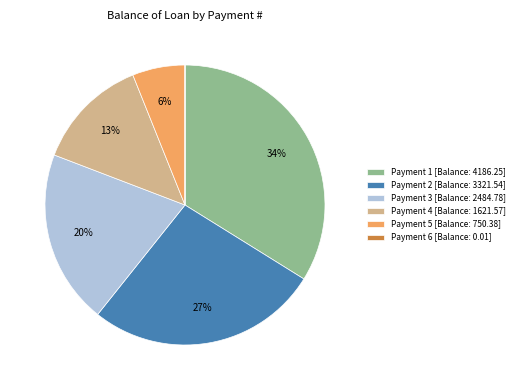

Do Payment 4 [Balance: 1621.57] and Payment 5 [Balance: 750.38] together represent more than half of the pie?

No